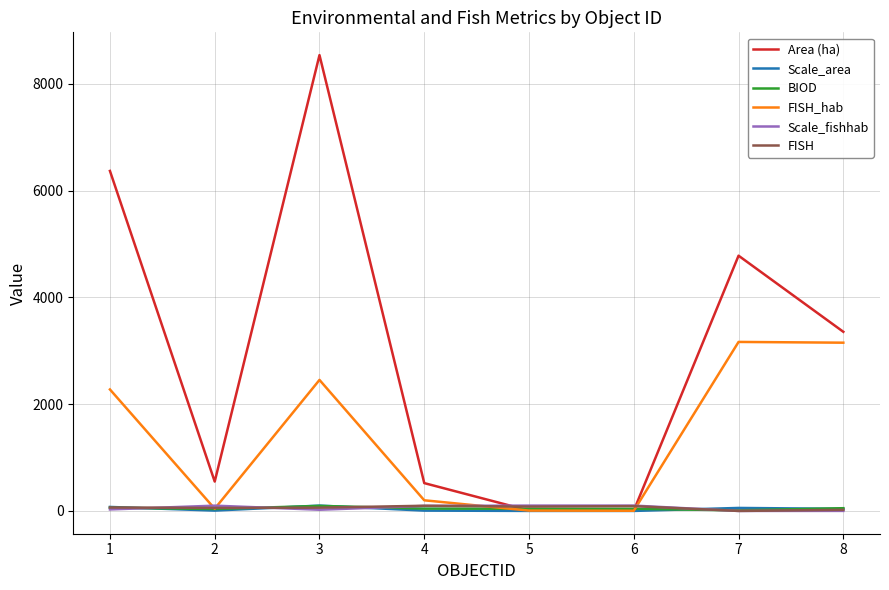

Count the number of data series in this chart.

6